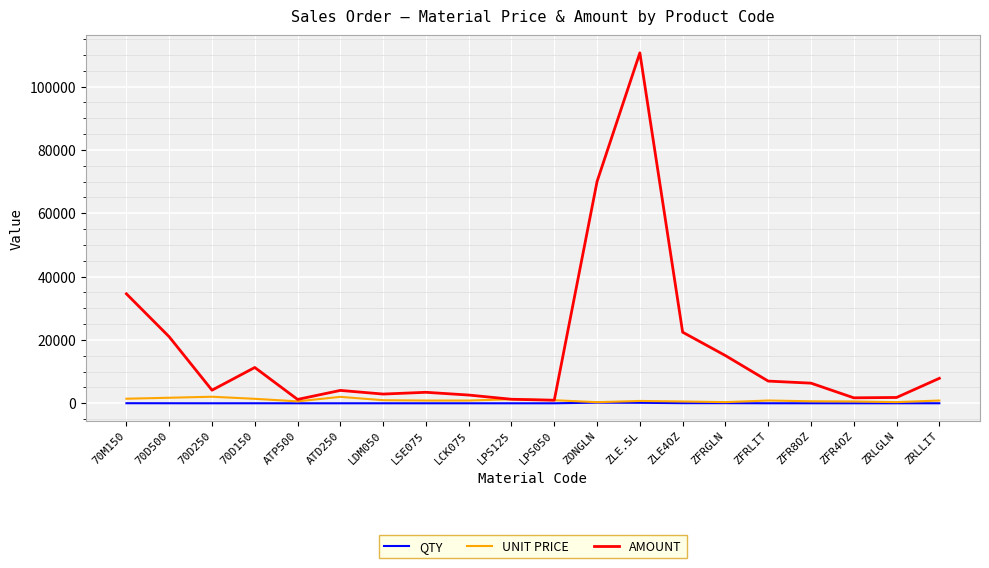

Which category has the highest value in the AMOUNT series?

ZLE.5L